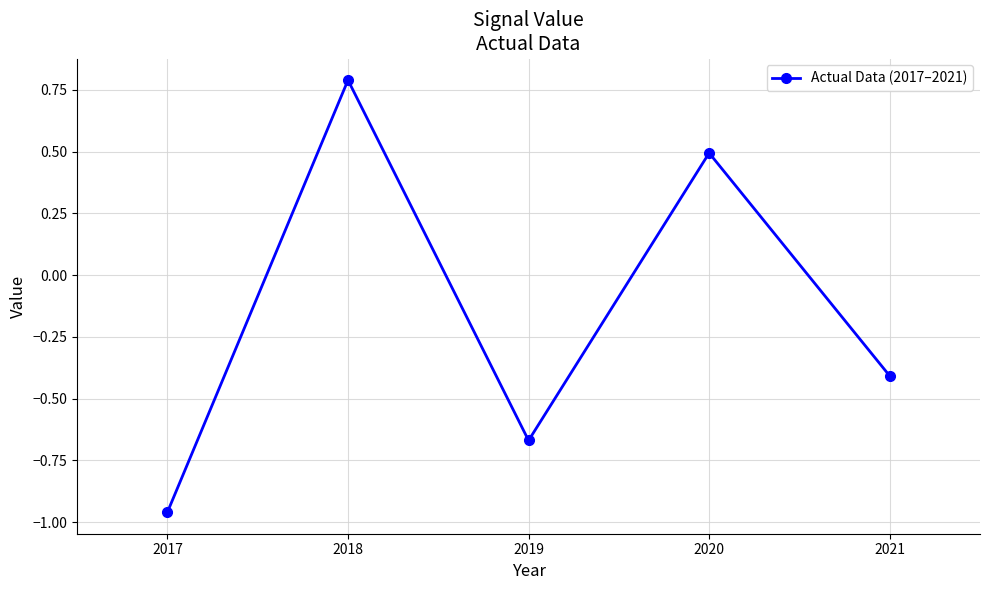

At which category does the chart reach its minimum across all series?

2017